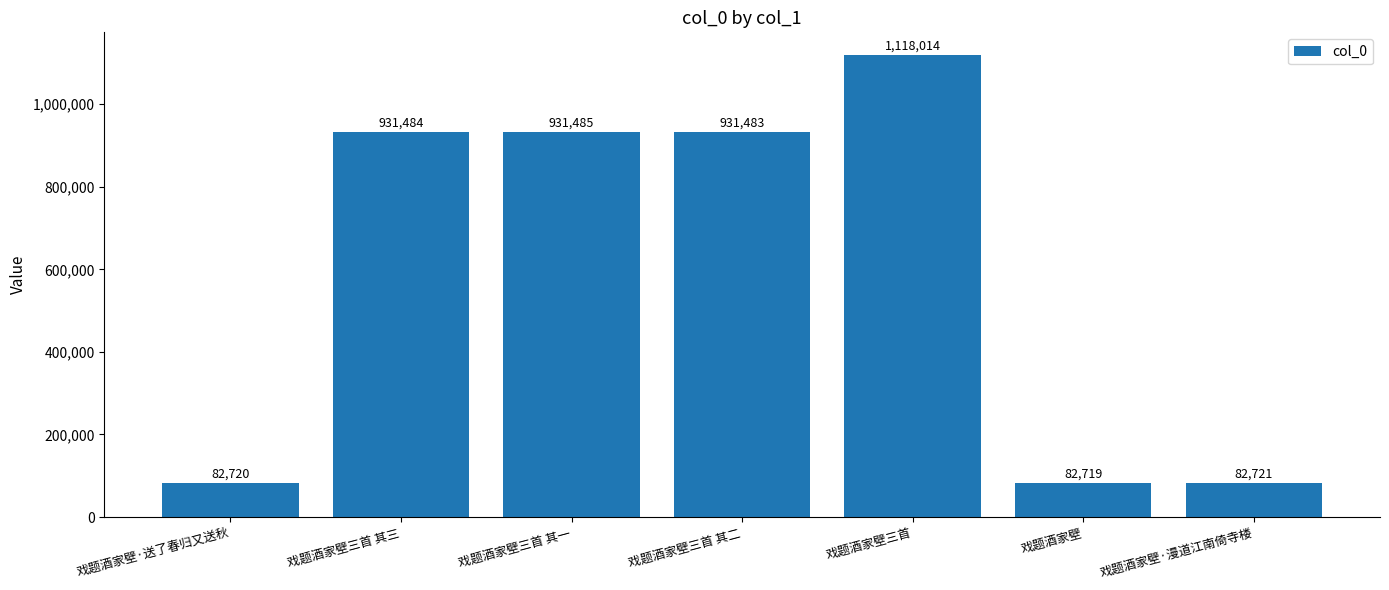

What is the change in value from 戏题酒家壁三首 to 戏题酒家壁?

-1035295